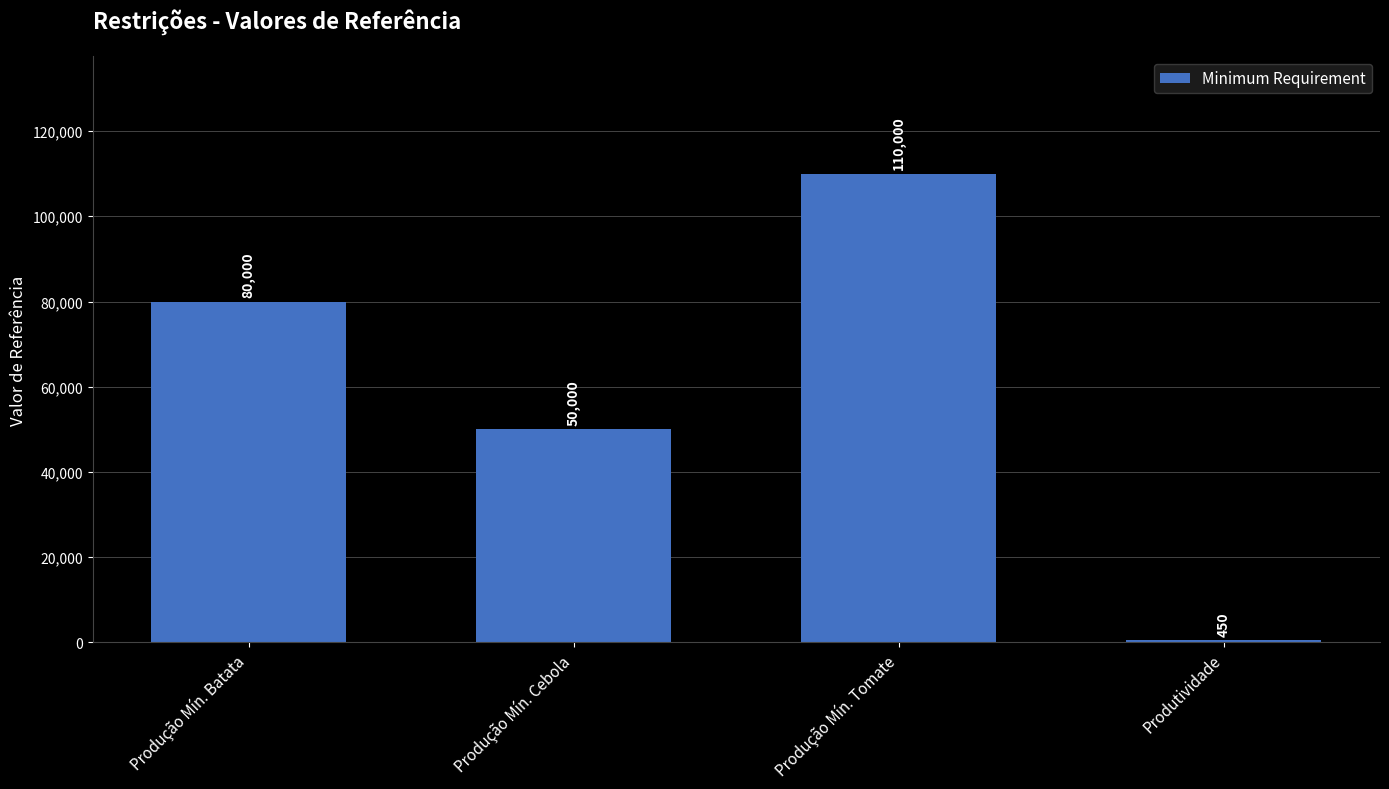

Reading left to right, extract all data points from this chart.

80000	50000	110000	450